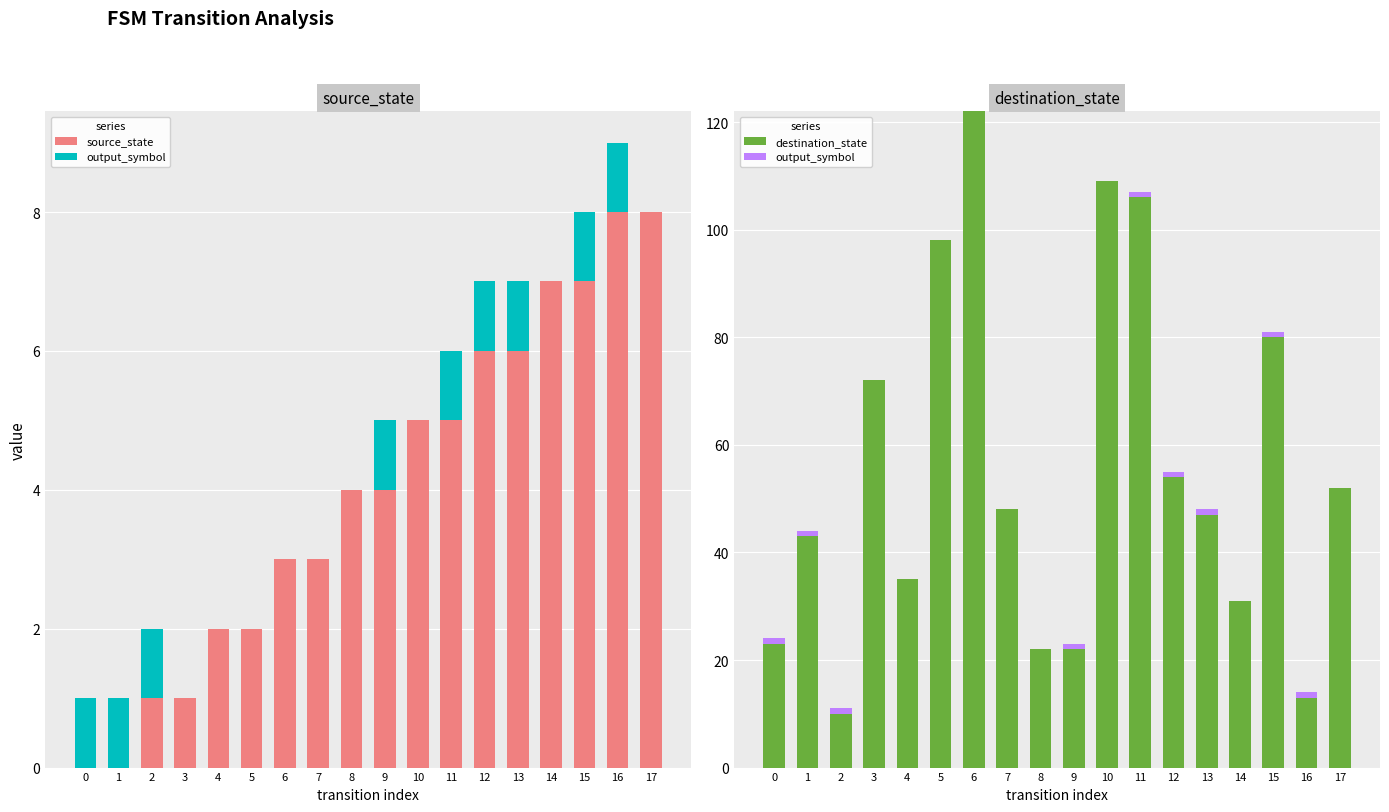

Which series has the largest total across all categories?

destination_state